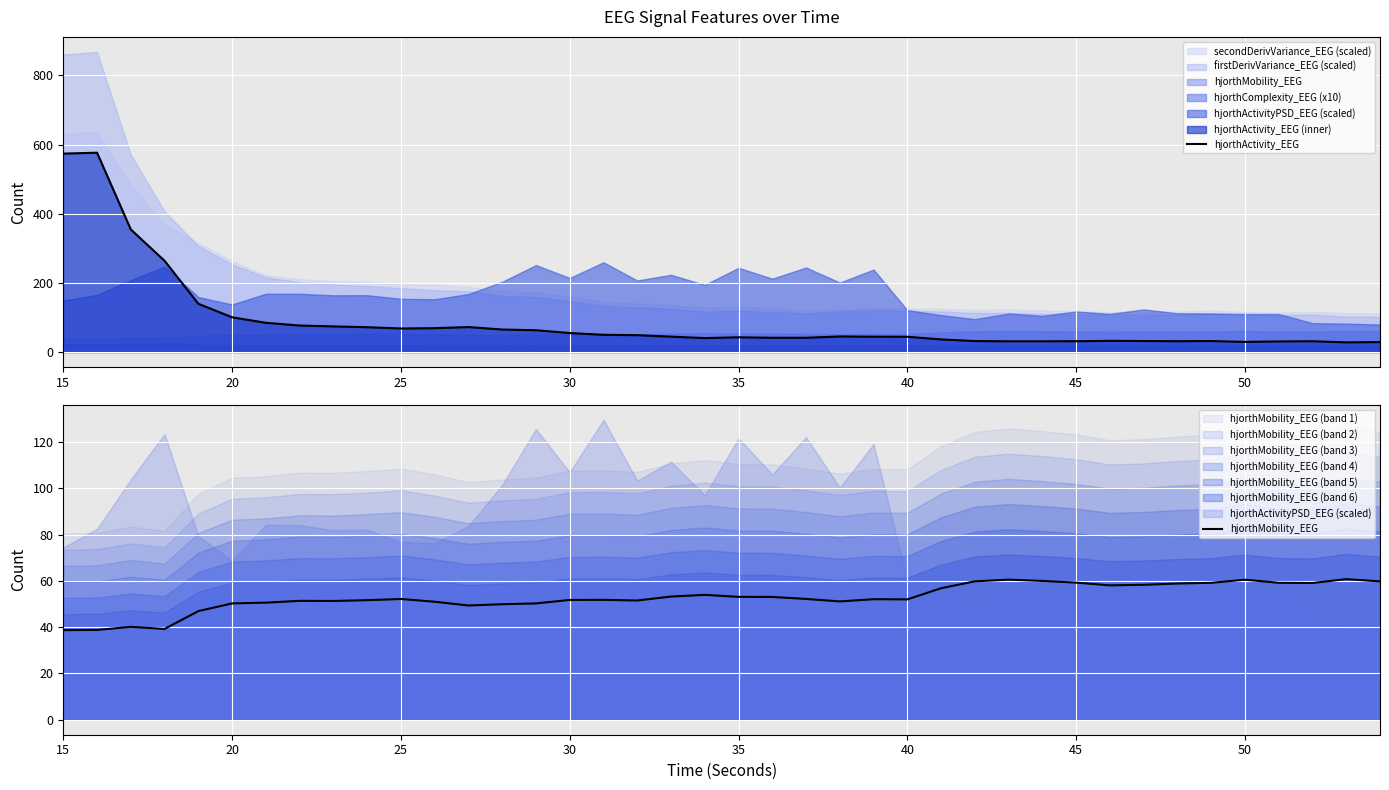

After their last crossing, which series has the higher values: hjorthMobility_EEG or hjorthActivity_EEG?

hjorthMobility_EEG